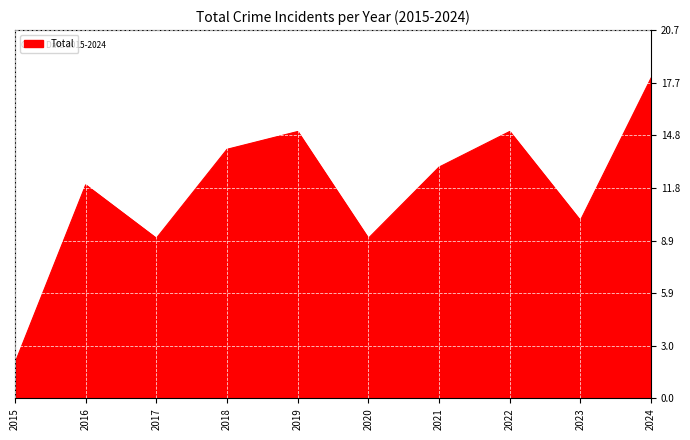

Which category has the highest value across all series?

2024